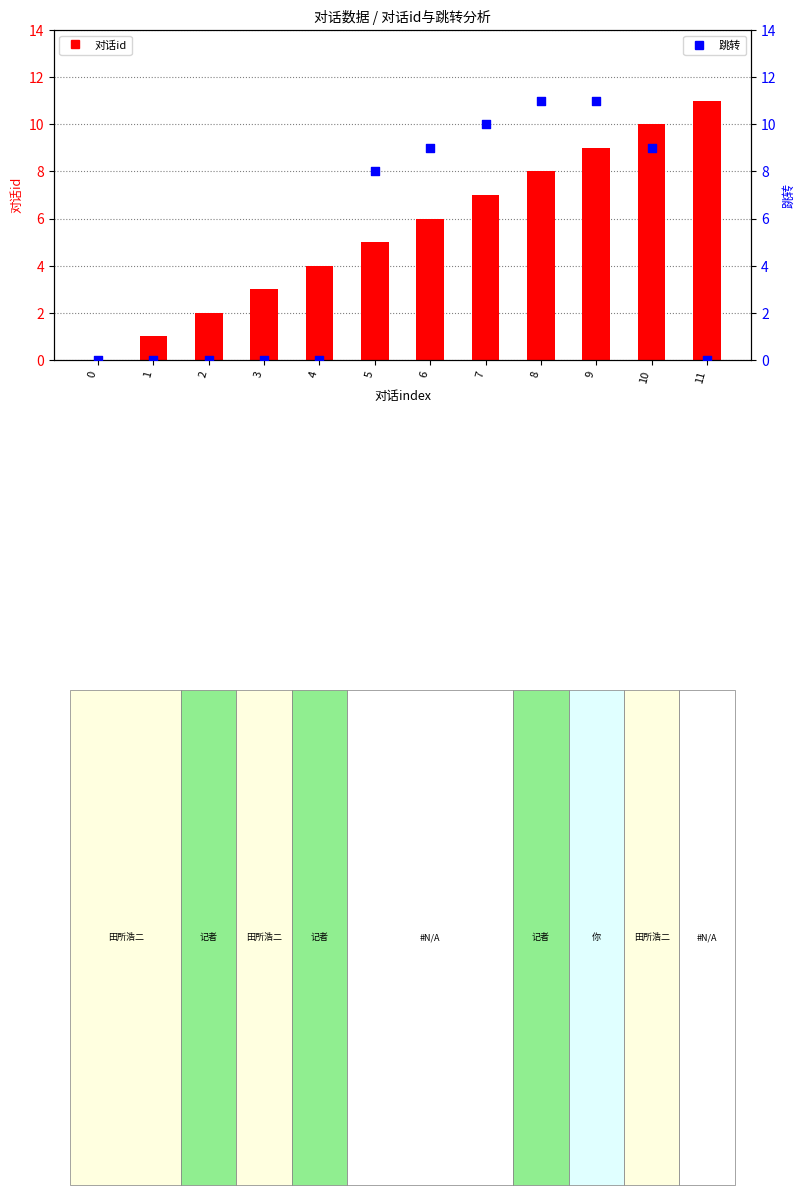

Which series has the largest Y range (max minus min)?

对话id